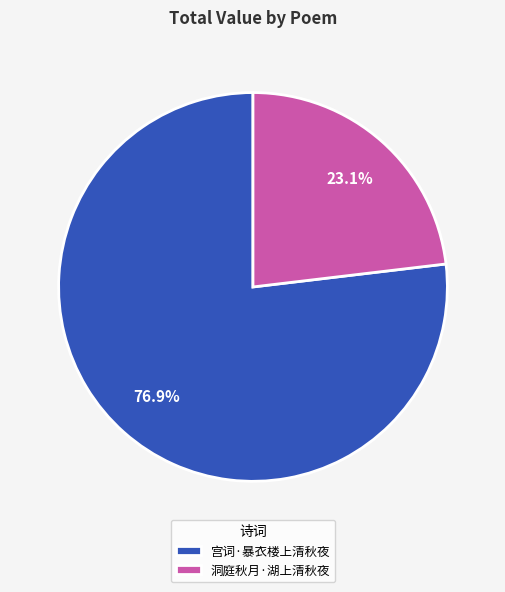

Between 宫词·暴衣楼上清秋夜 and 洞庭秋月·湖上清秋夜, which is larger?

宫词·暴衣楼上清秋夜